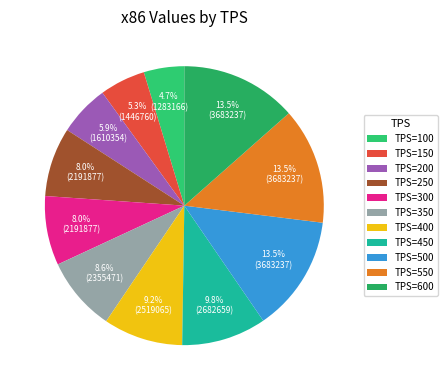

Which category has the biggest portion of the pie?

500